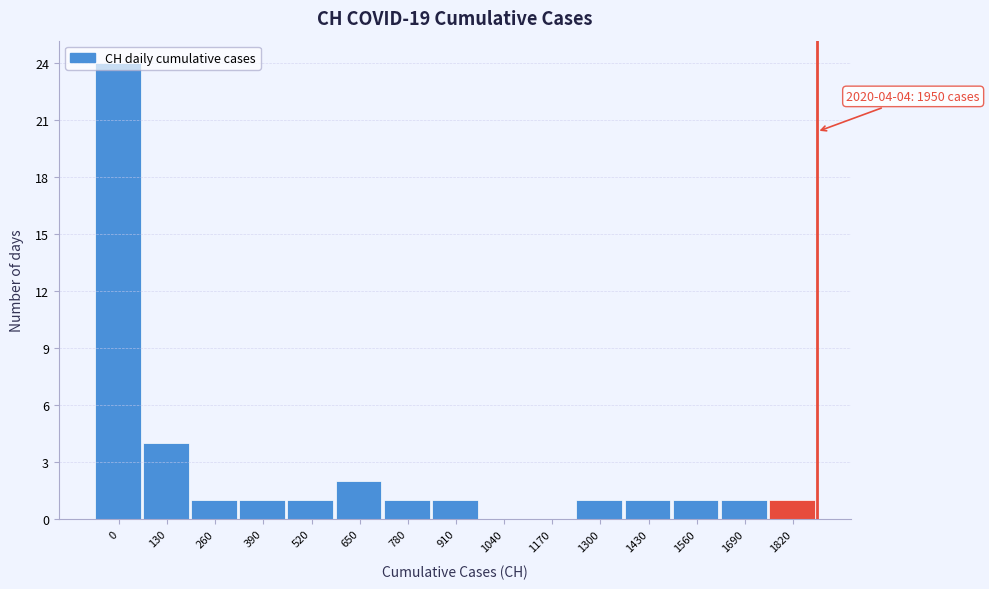

Where is the data nearest to the value 12?

130